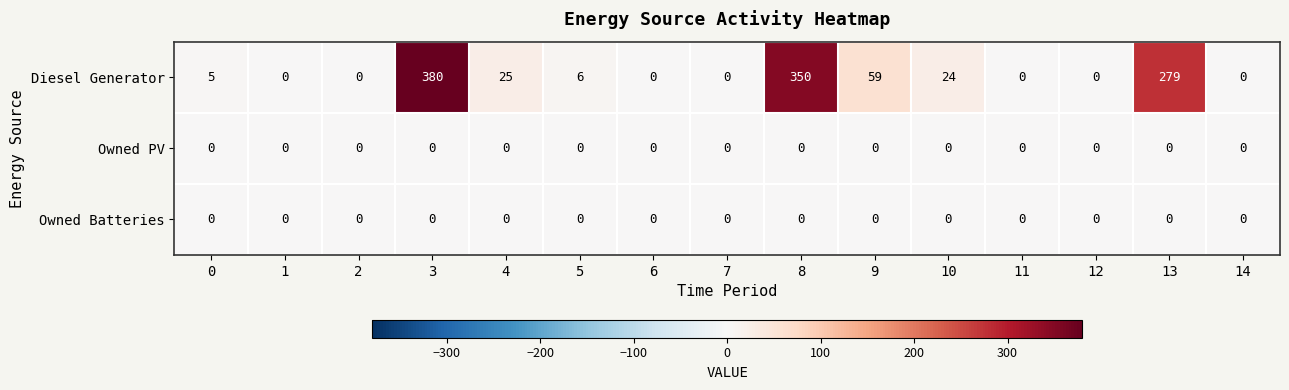

What is the maximum value shown in the chart?

380